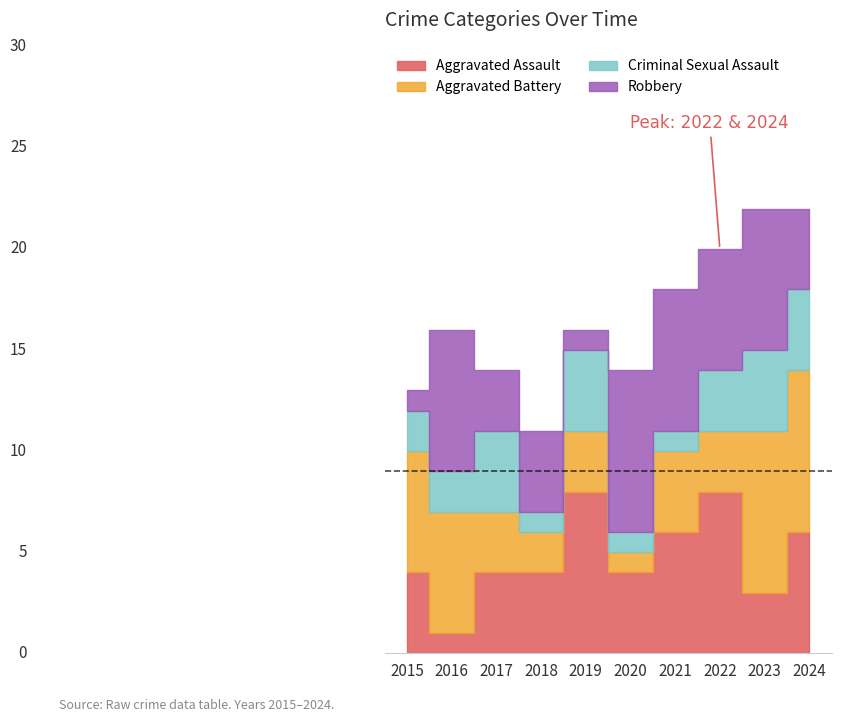

Does the chart have visible grid lines?

No